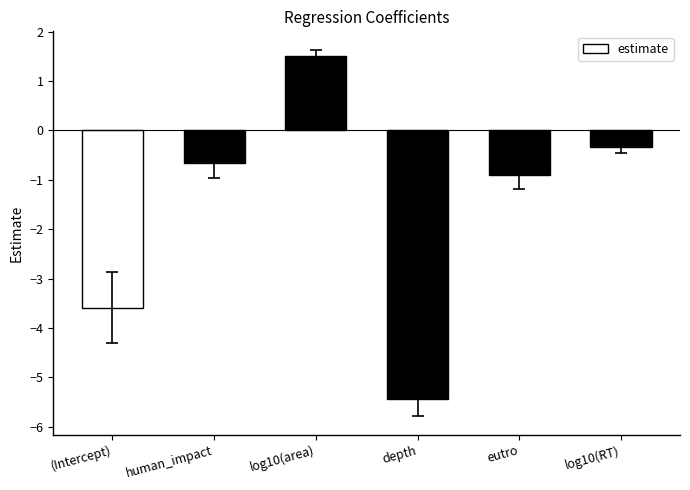

List the labels in order of value, largest first.

log10(area), log10(RT), human_impact, eutro, (Intercept), depth